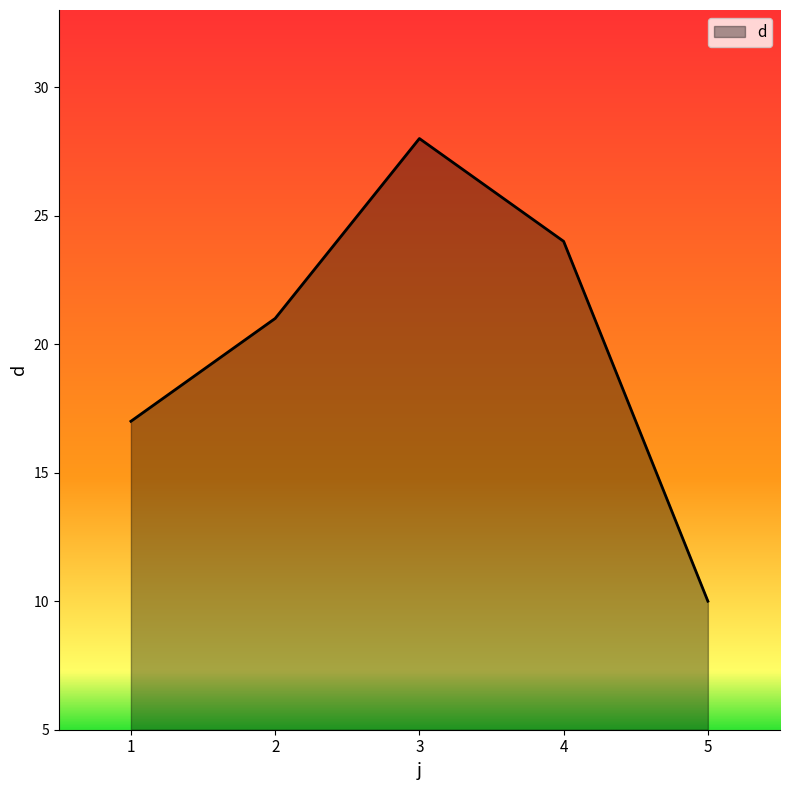

Reading left to right, list all the values displayed in this chart.

1=17	2=21	3=28	4=24	5=10